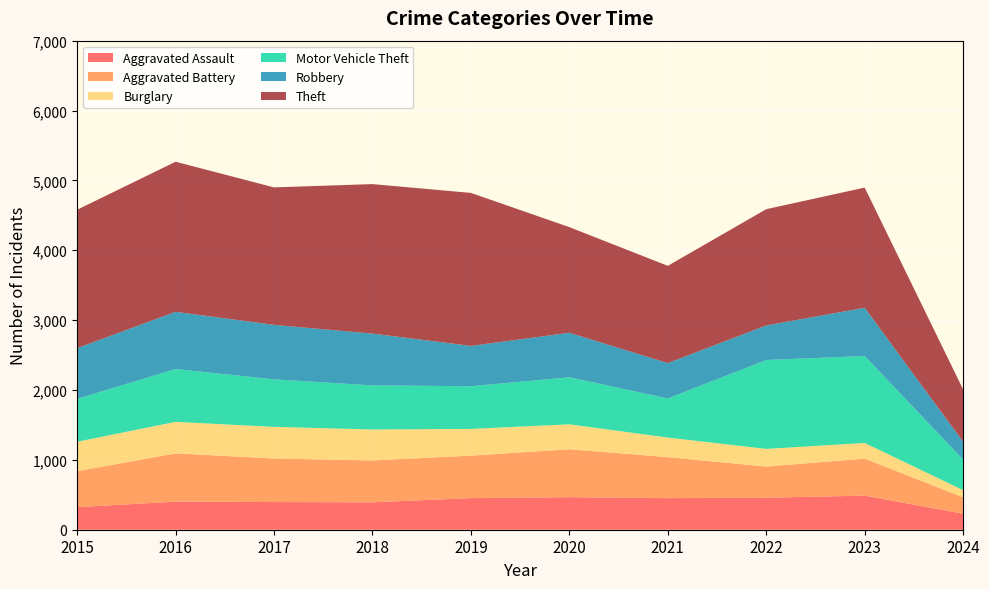

Reading right to left, what are all the values shown in this chart?

Aggravated Assault: 229	488	458	452	466	452	392	396	402	323
Aggravated Battery: 235	530	446	587	686	608	600	623	691	515
Burglary: 102	224	253	280	357	383	443	453	451	421
Motor Vehicle Theft: 438	1245	1272	560	673	611	631	680	756	614
Robbery: 255	690	495	506	637	577	741	780	819	726
Theft: 749	1720	1664	1392	1512	2190	2140	1968	2148	1981